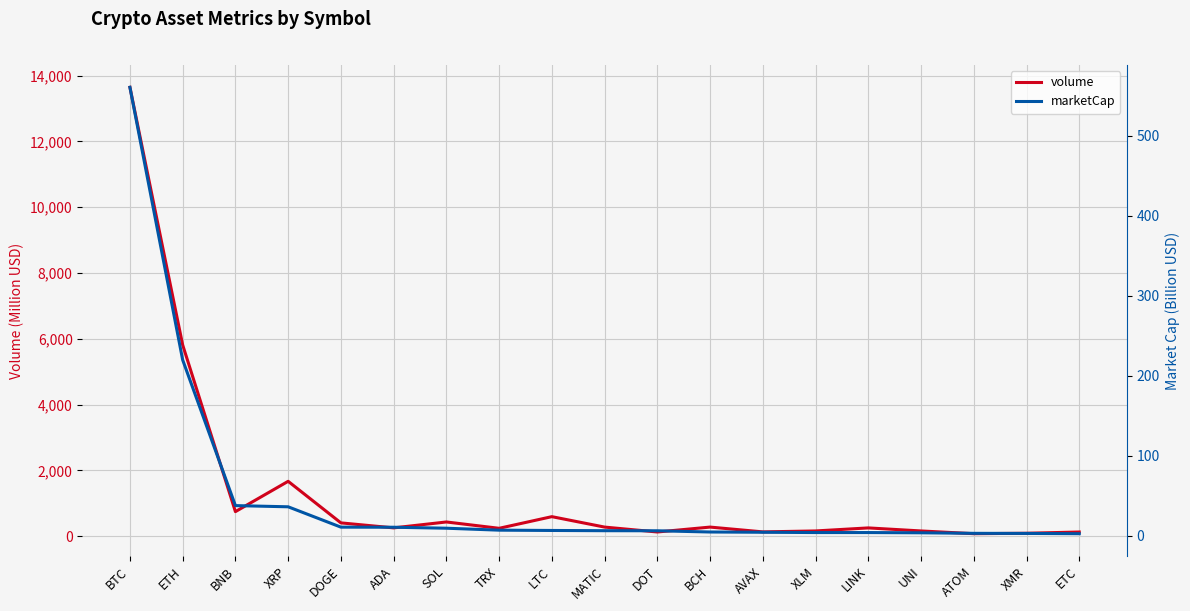

What is the average value of the marketCap series?

49.5